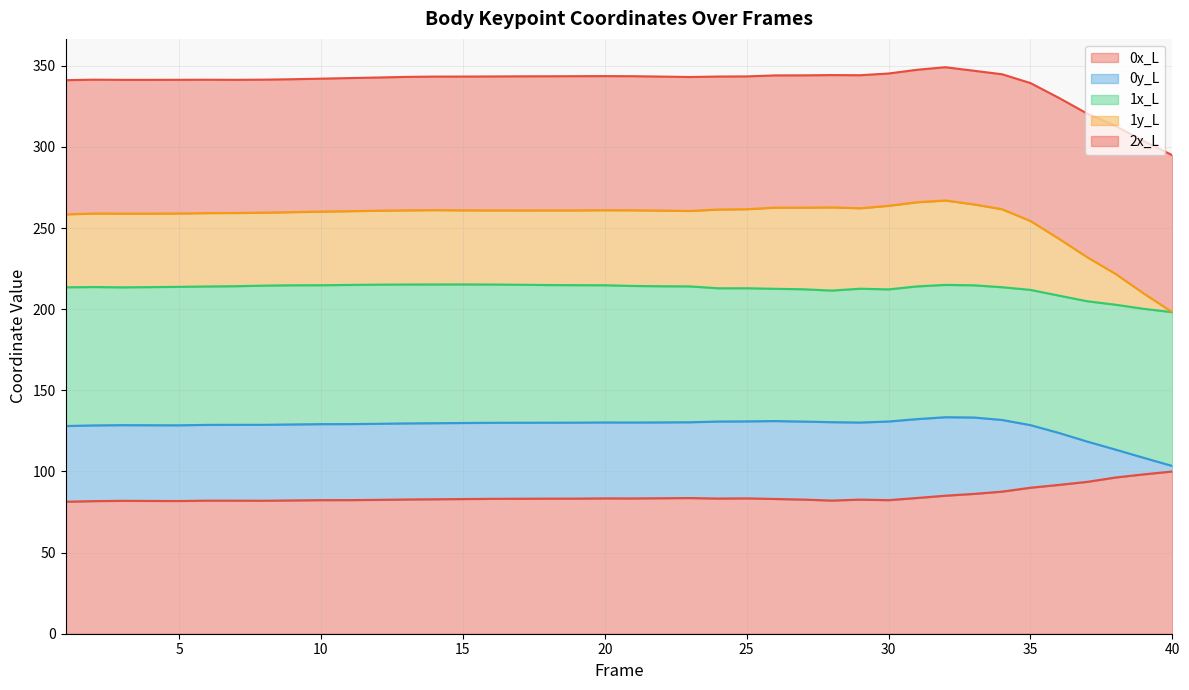

True or false: 0y_L has more than 2 points higher than both neighbors.

True